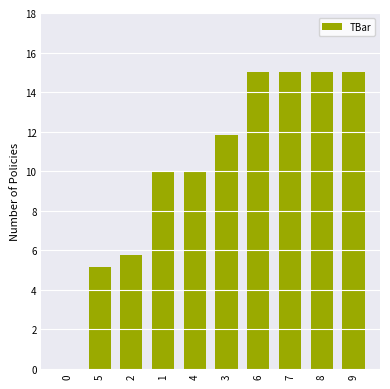

Approximately how many times larger is the value at 3 compared to 9?

0.8